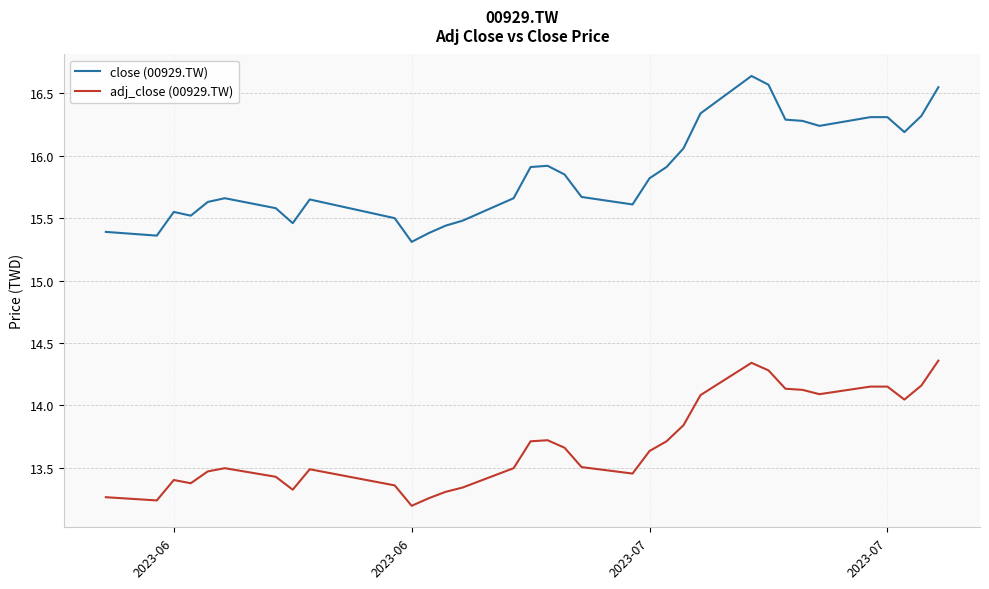

True or false: adj_close (00929.TW) and close (00929.TW) cross at least once.

False